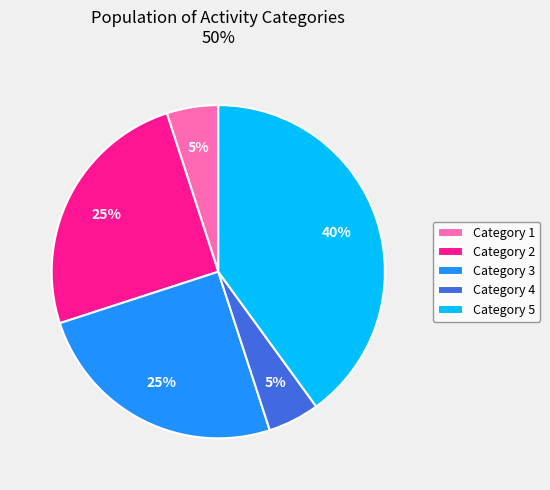

Does Category 2 represent more than half of the total?

No